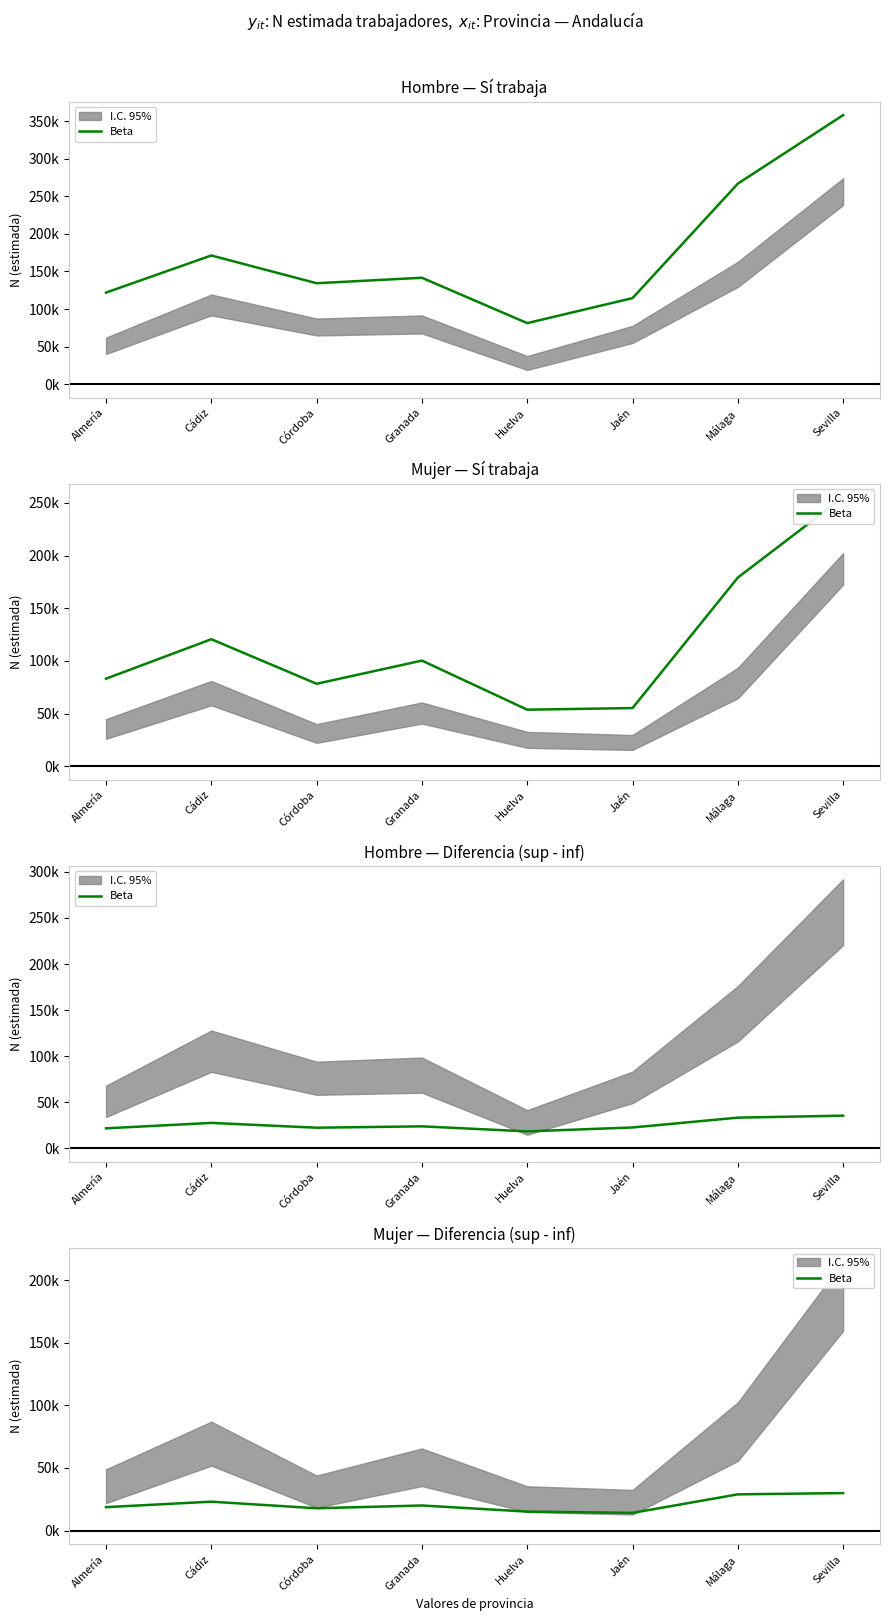

What position from the right is Huelva?

4